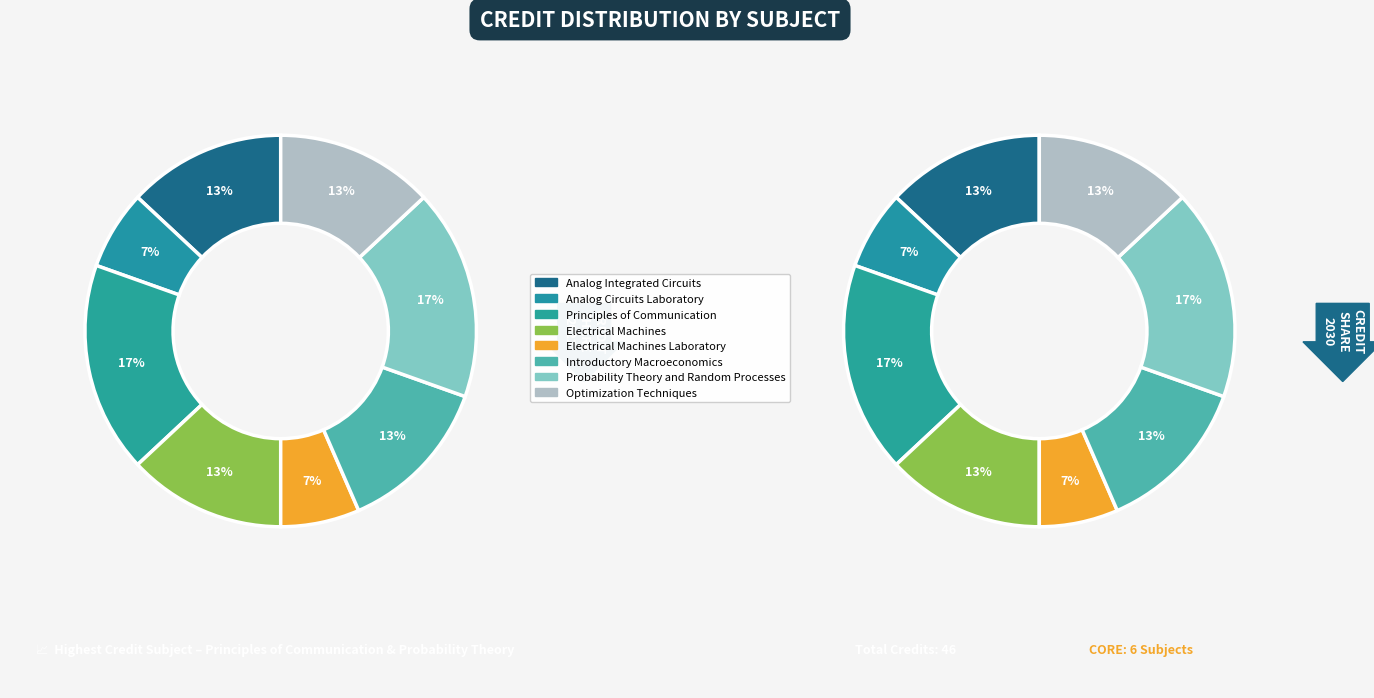

Is it true that Electrical Machines is 2% of the pie?

False